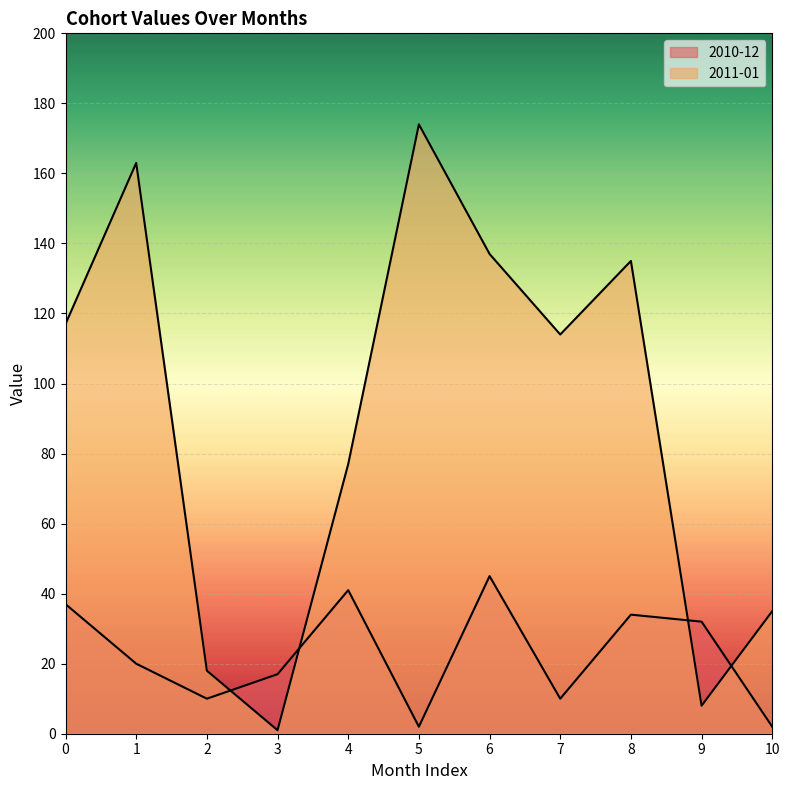

Which series has the largest range (max minus min)?

2011-01